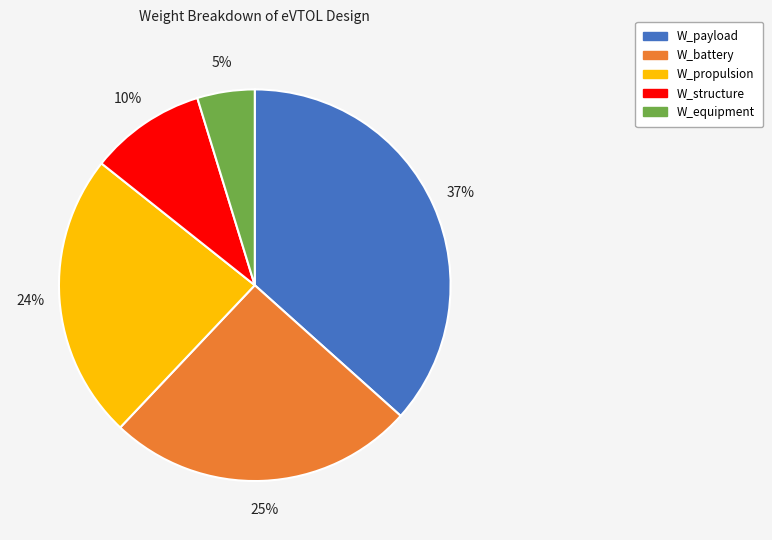

How many segments does this pie chart have?

5